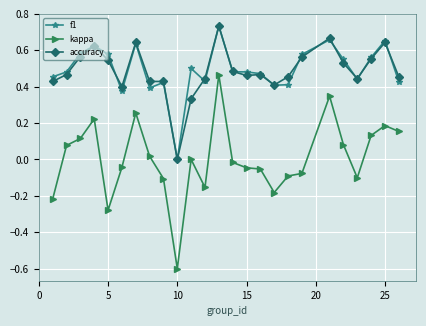

Which series has the largest range (max minus min)?

kappa